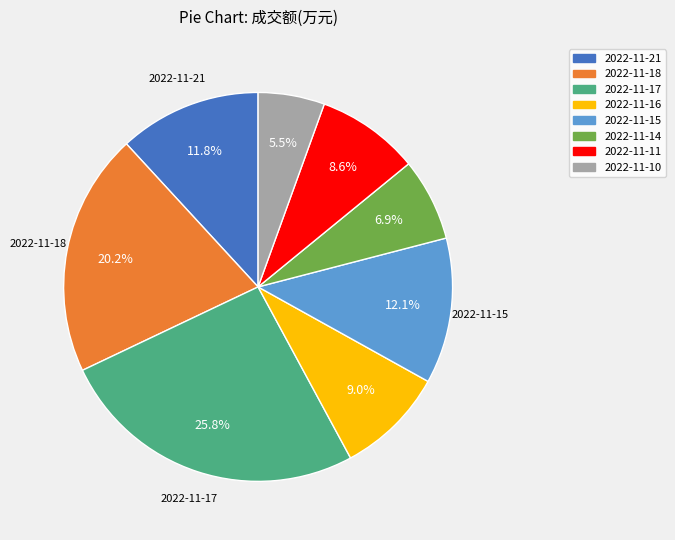

Which slice is the smallest?

2022-11-10